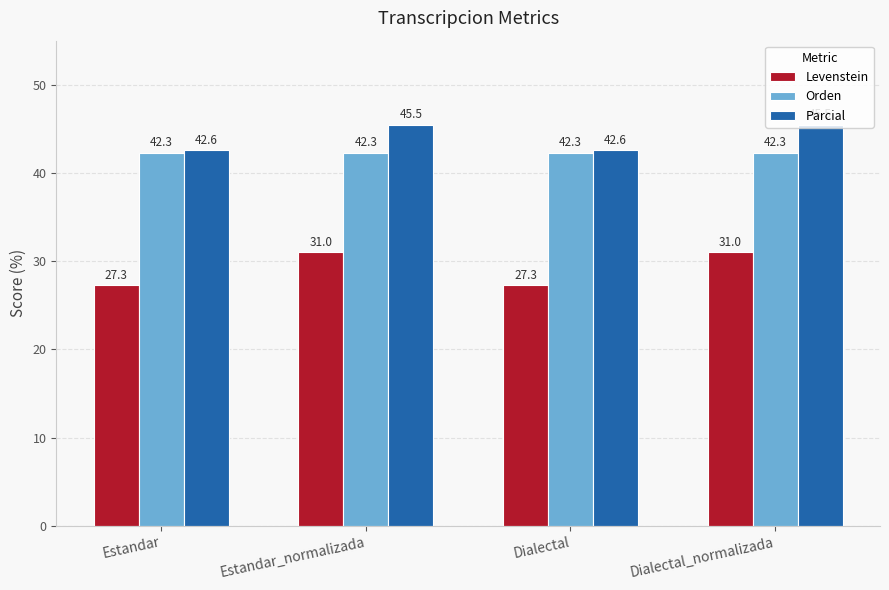

At which label does Levenstein first exceed 31?

Estandar_normalizada